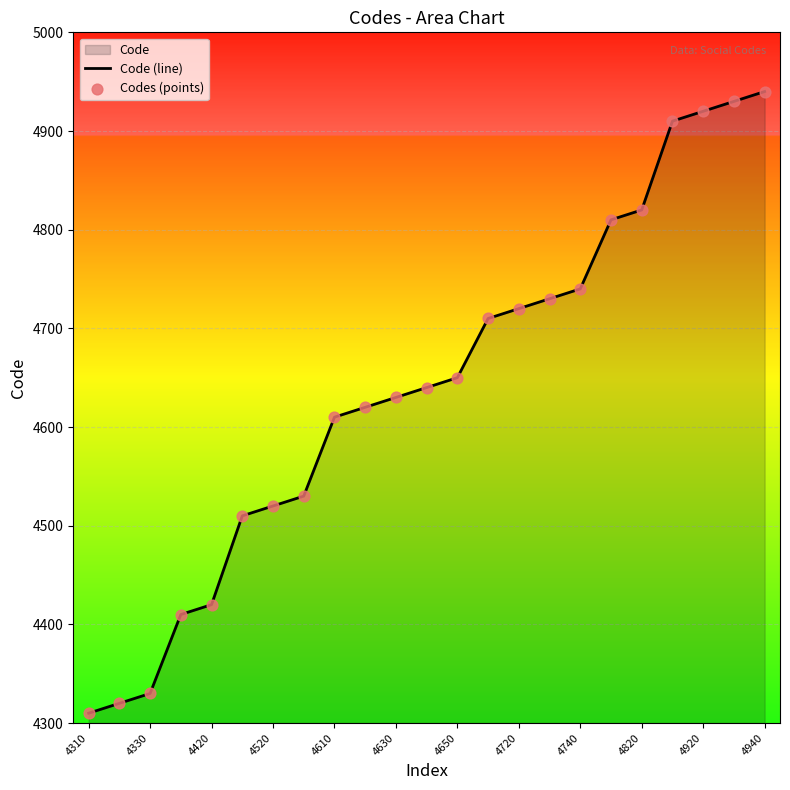

Which series reaches the minimum Y coordinate?

Code (line)